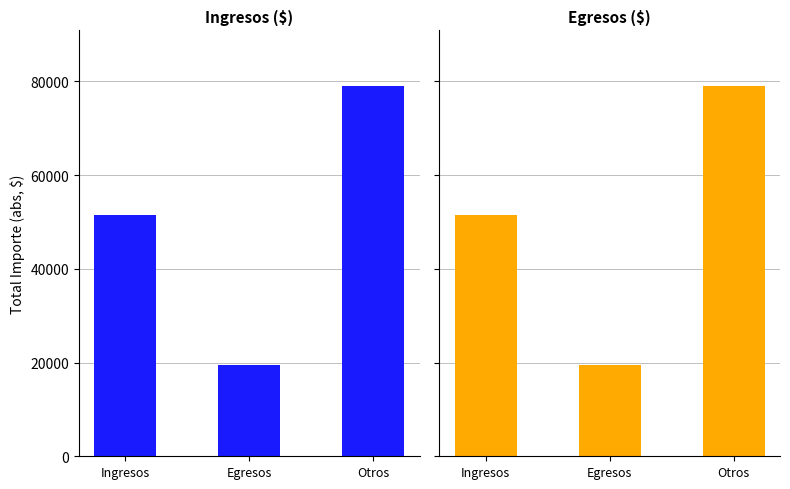

Is the value of Ingresos vs Egresos at Egresos greater than the value of Otros Movimientos at Egresos?

No